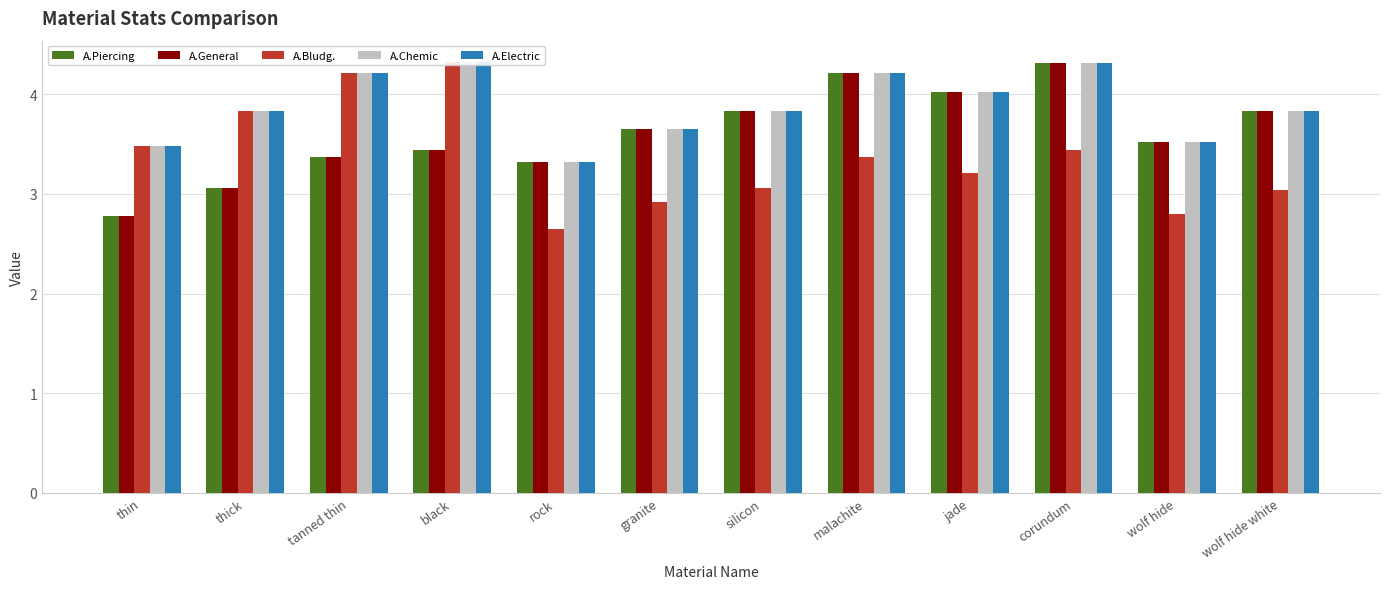

What are all the series names shown in the legend?

A.Piercing, A.General, A.Bludg., A.Chemic, A.Electric